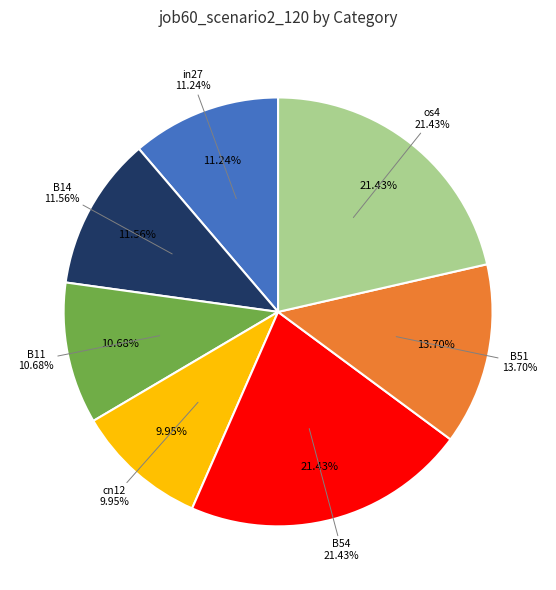

Rank the categories by value from lowest to highest.

cn12, B11, in27, B14, B51, B54, os4